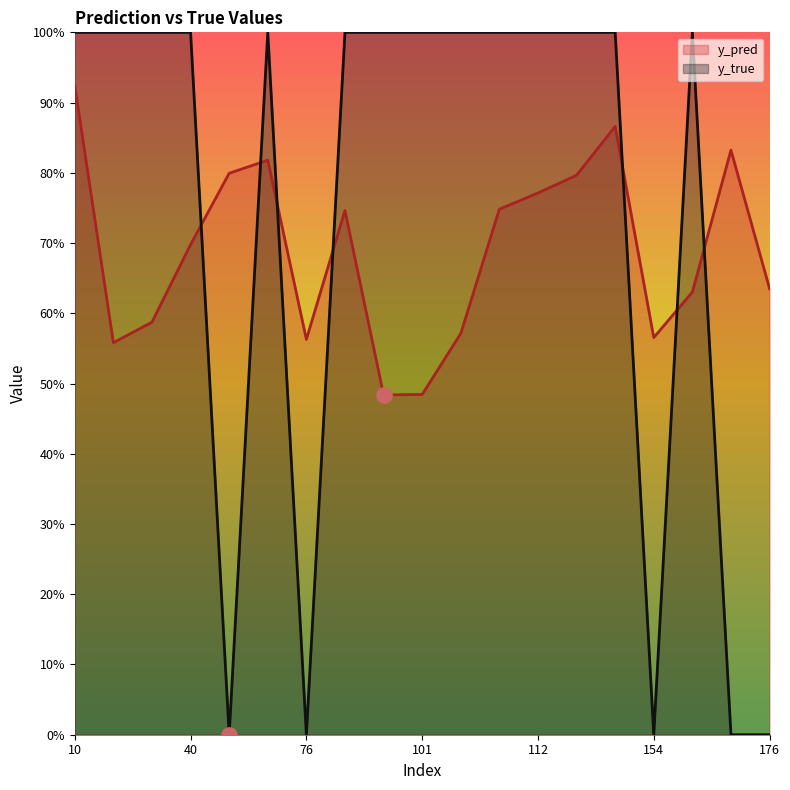

At how many categories does at least one series exceed 0?

19